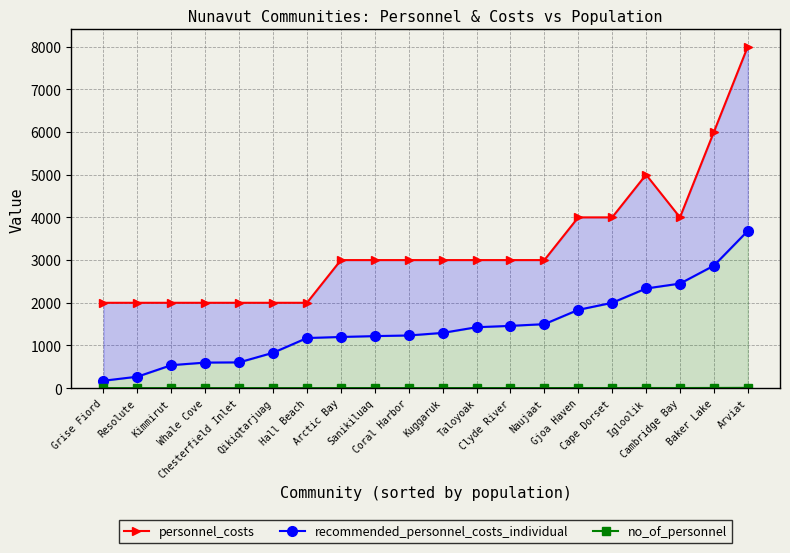

In personnel_costs, how many points are lower than both neighbors (excluding endpoints)?

1